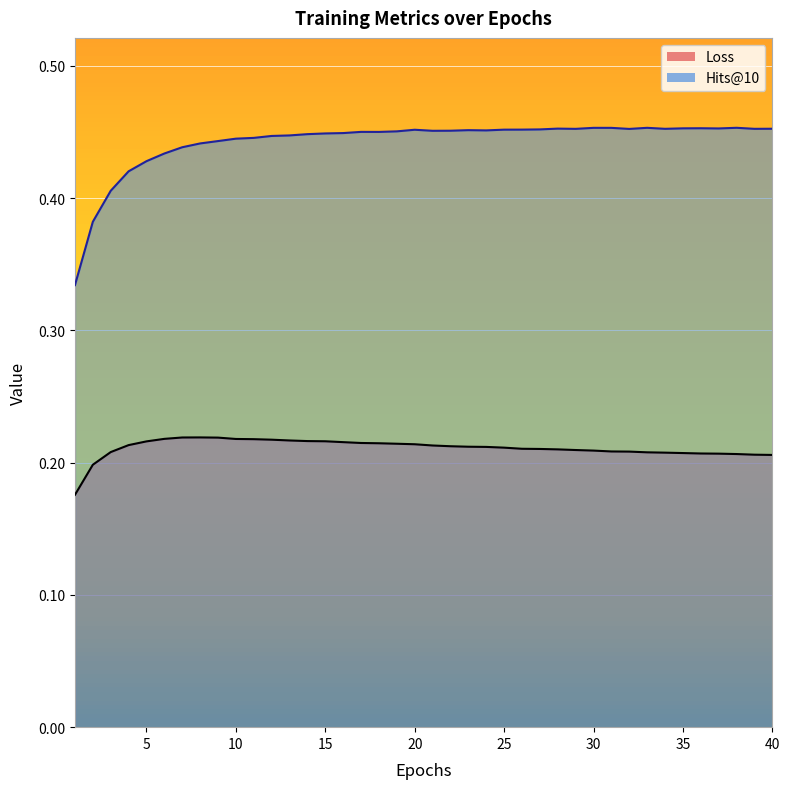

Where is Hits@10 nearest to the value 0?

1